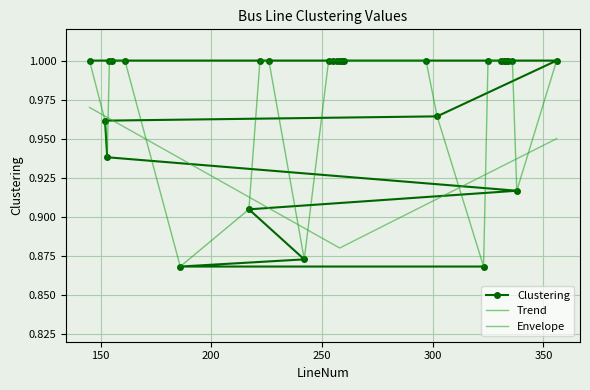

True or false: Envelope and Trend intersect in this chart.

True